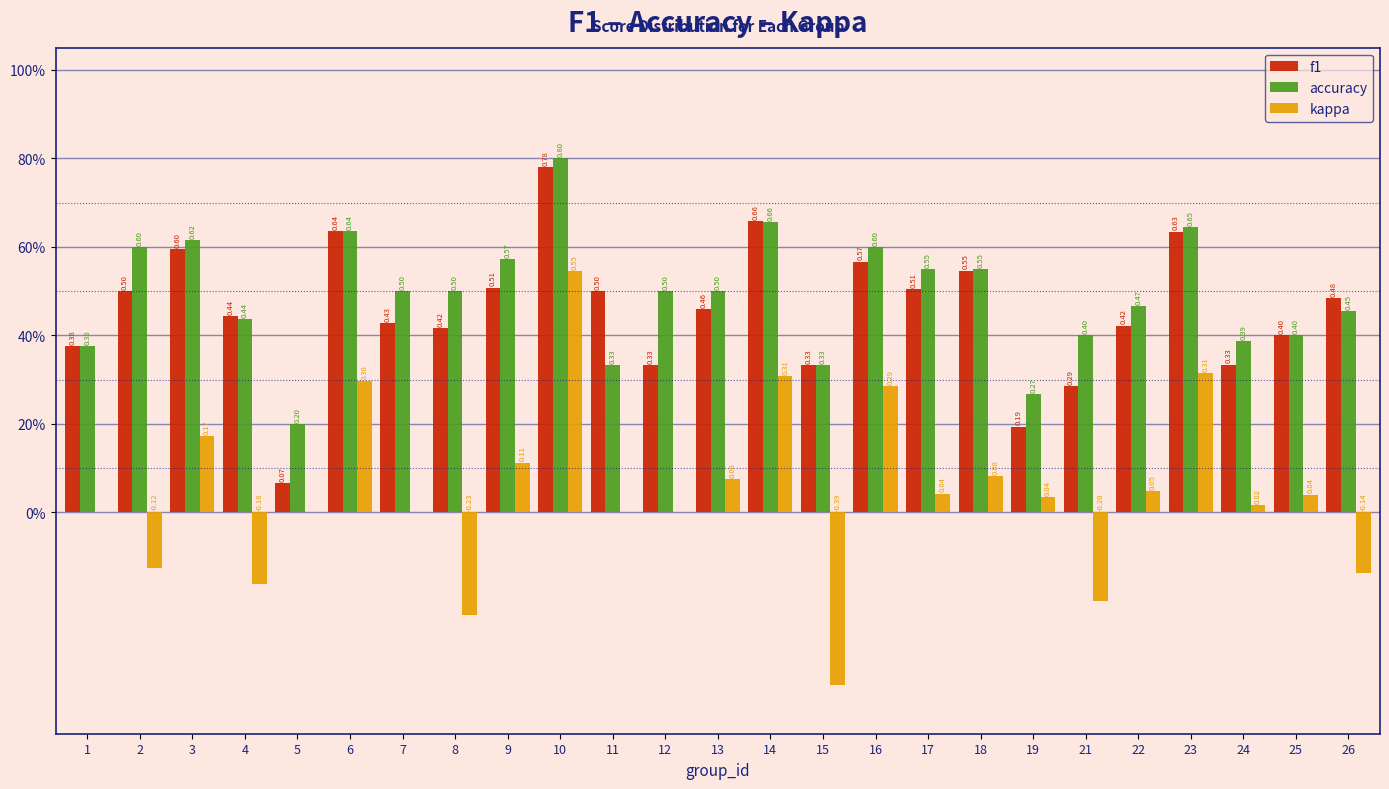

What are all the series names shown in the legend?

f1, accuracy, kappa